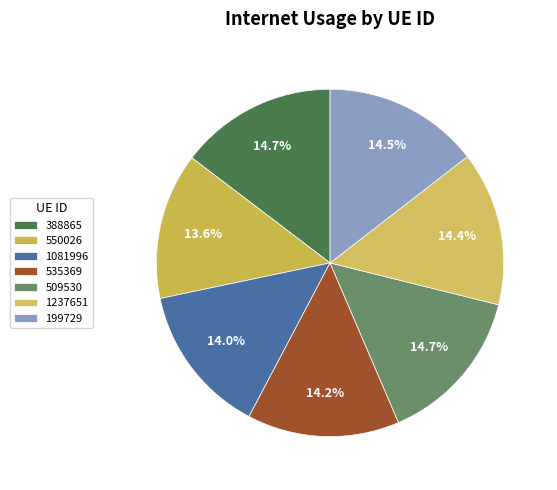

Approximately how many times larger is the value at 388865 compared to 509530?

1.0